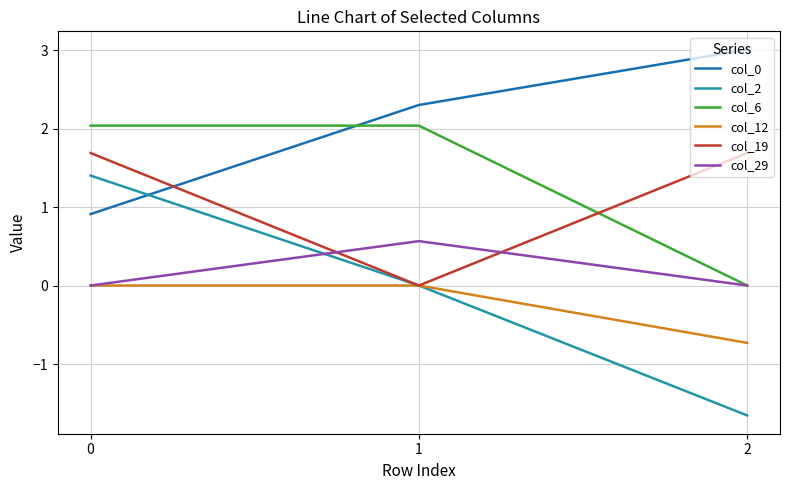

What is the difference between the maximum and minimum values in the col_29 series?

0.6